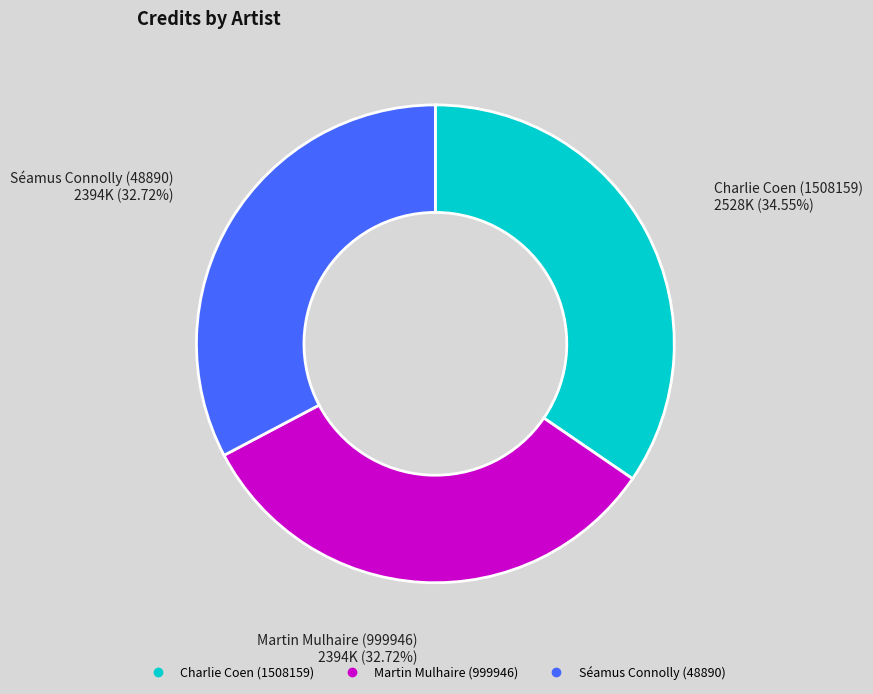

To the nearest percent, what is the average slice percentage?

33%